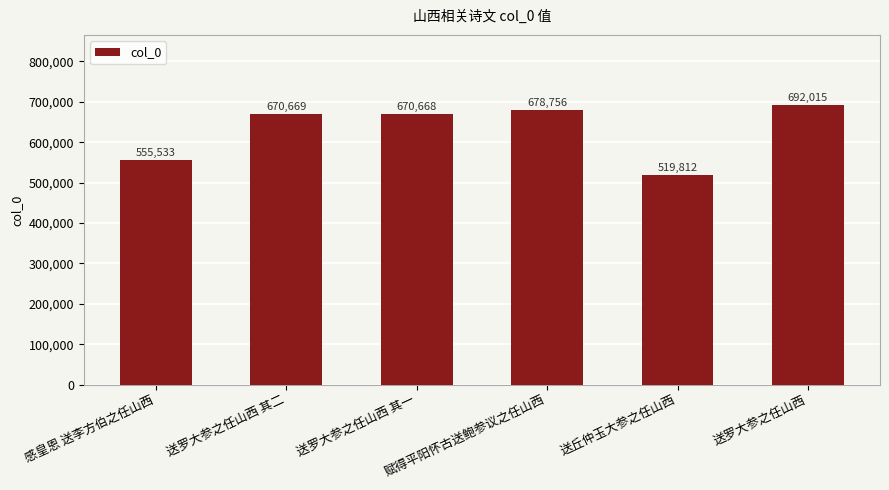

How many values are below 670669?

3